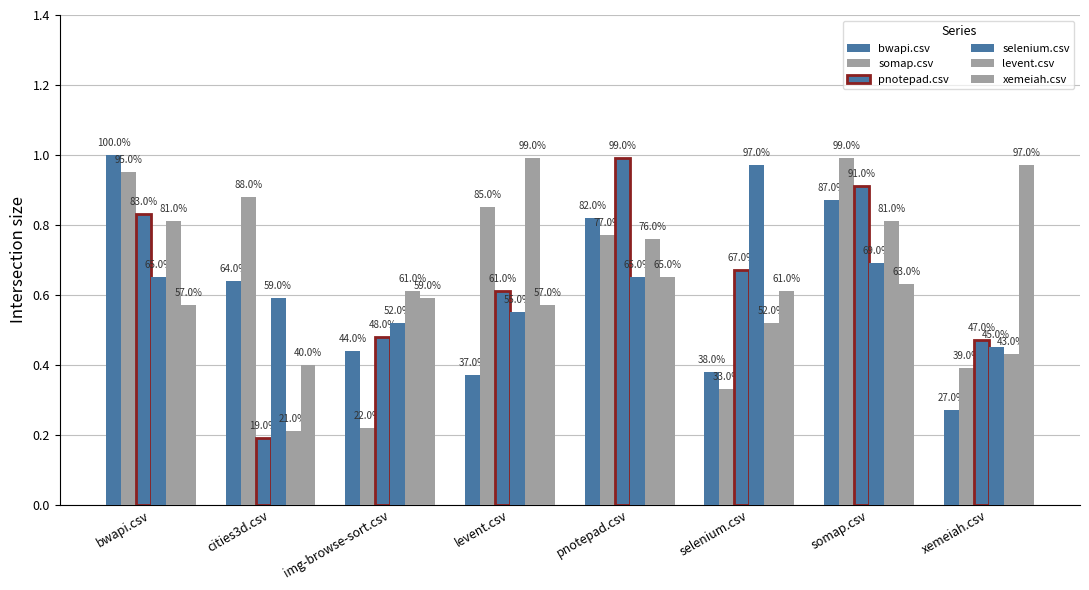

At which category is the sum across all series the highest?

somap.csv